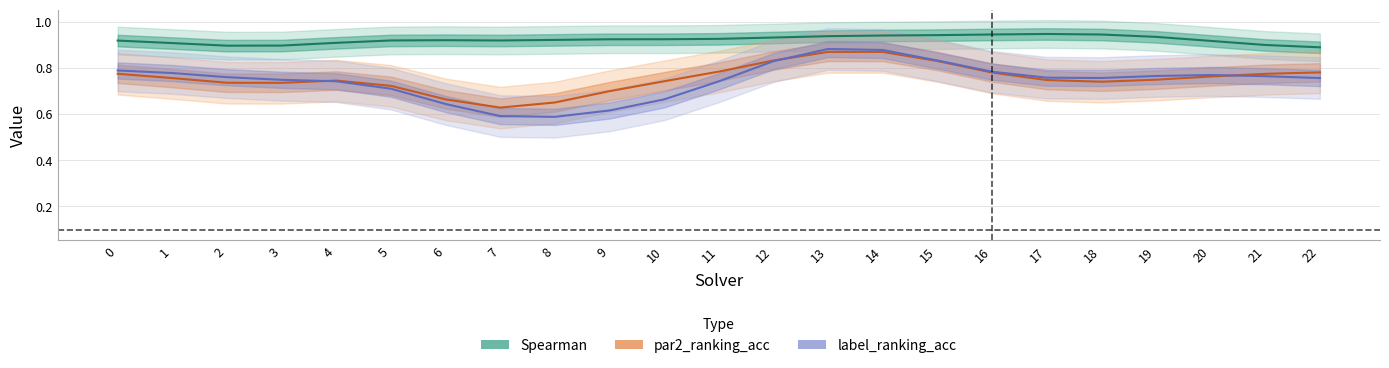

After their last crossing, which series has the higher values: par2_ranking_acc or label_ranking_acc?

par2_ranking_acc